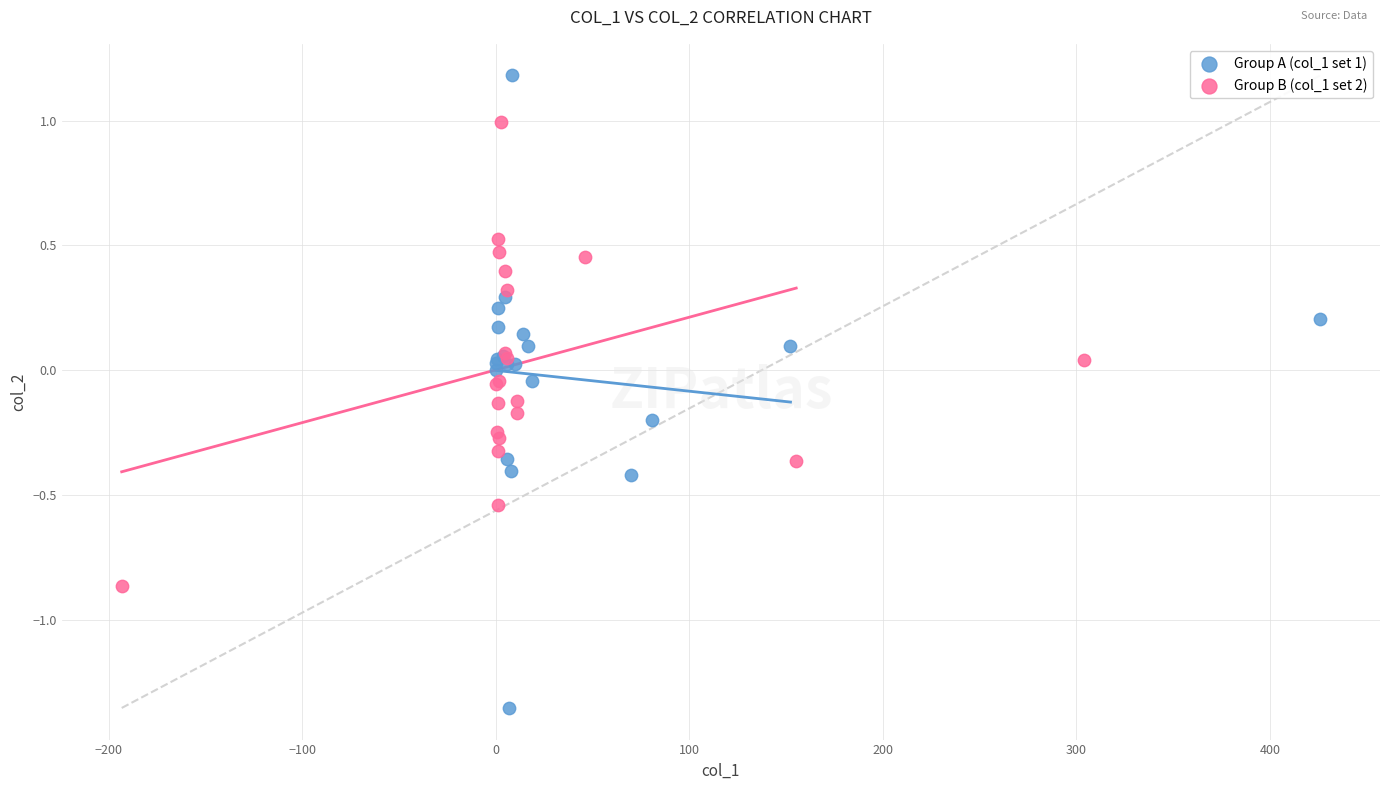

Which series contains the lowest Y value?

Group A (col_1 set 1)